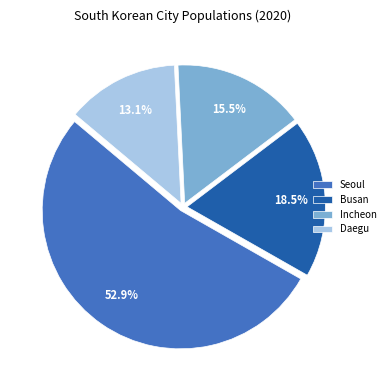

What percentage is NOT represented by Daegu?

86.9%